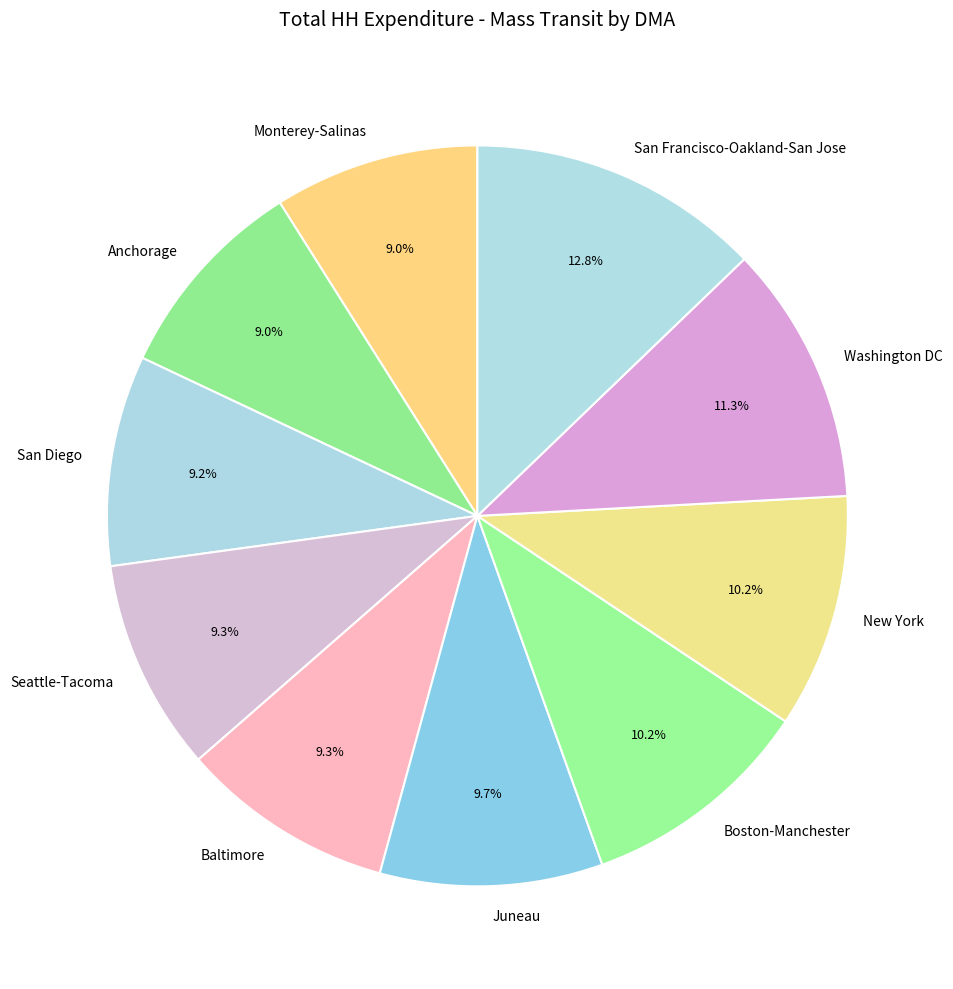

To the nearest percent, what portion does Boston-Manchester represent?

10%